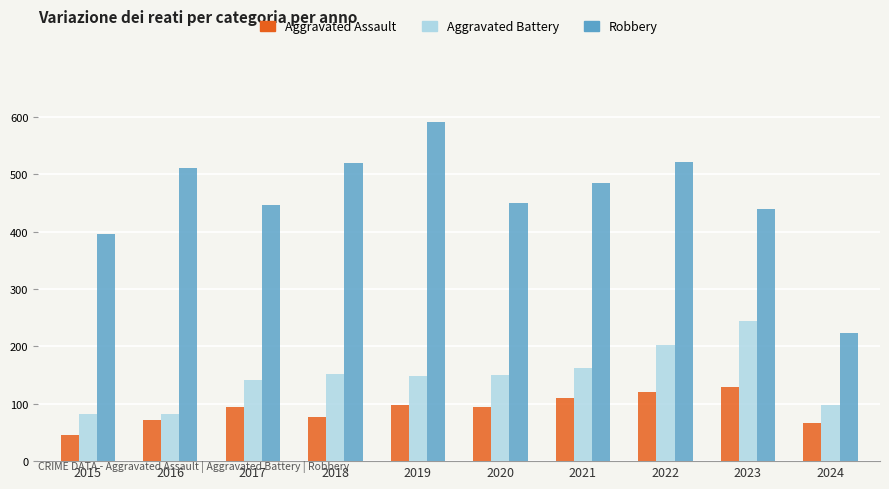

Are the bars horizontal?

No